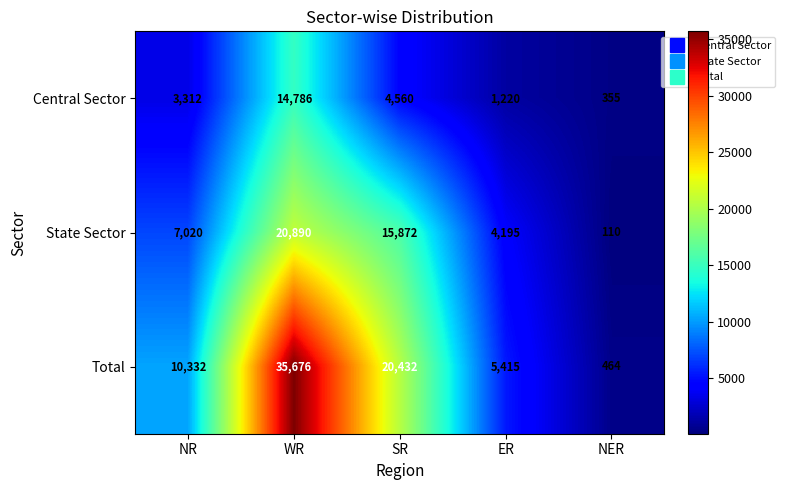

How many data points does each series have?

5